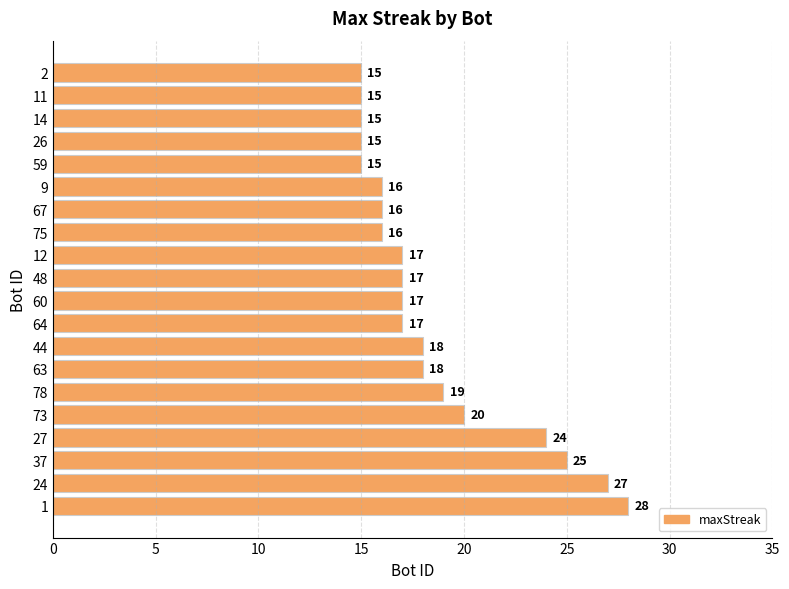

Is it true that the value at 75 is 7?

False